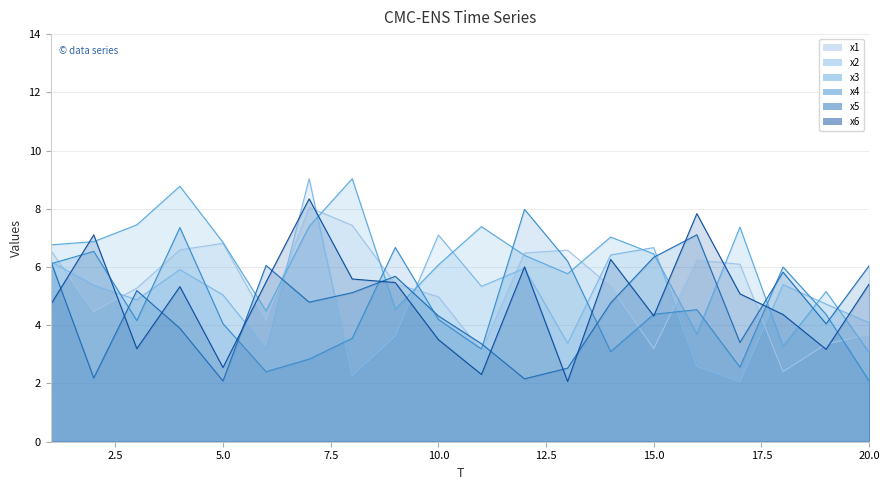

What is the approximate value of x1 at 17?

6.1